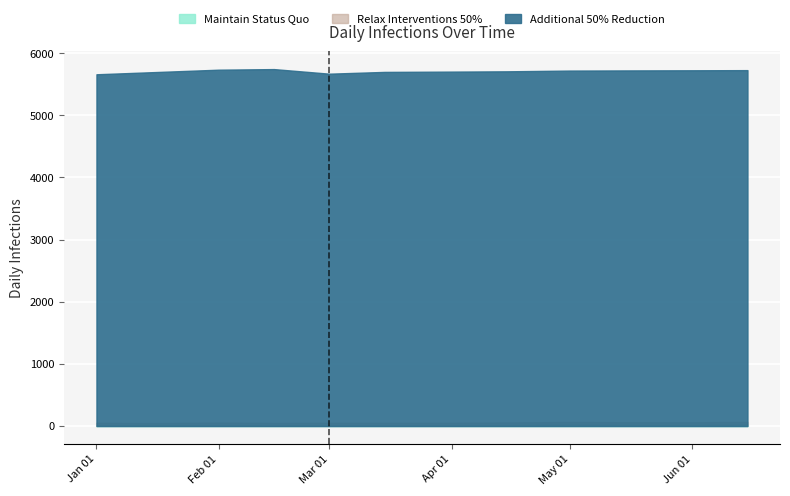

True or false: Additional 50% Reduction_line and Relax Interventions 50%_line intersect in this chart.

False